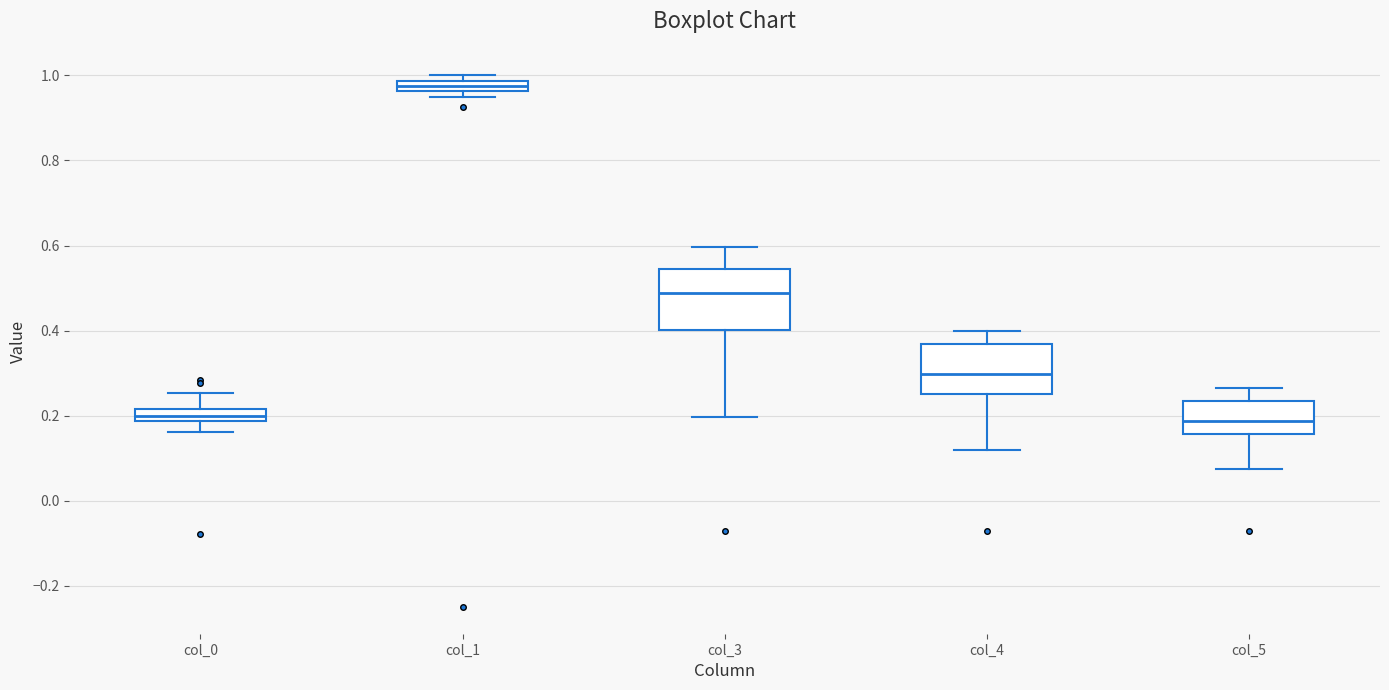

Comparing the boxes themselves (not the whiskers), which one is the tallest?

col_3